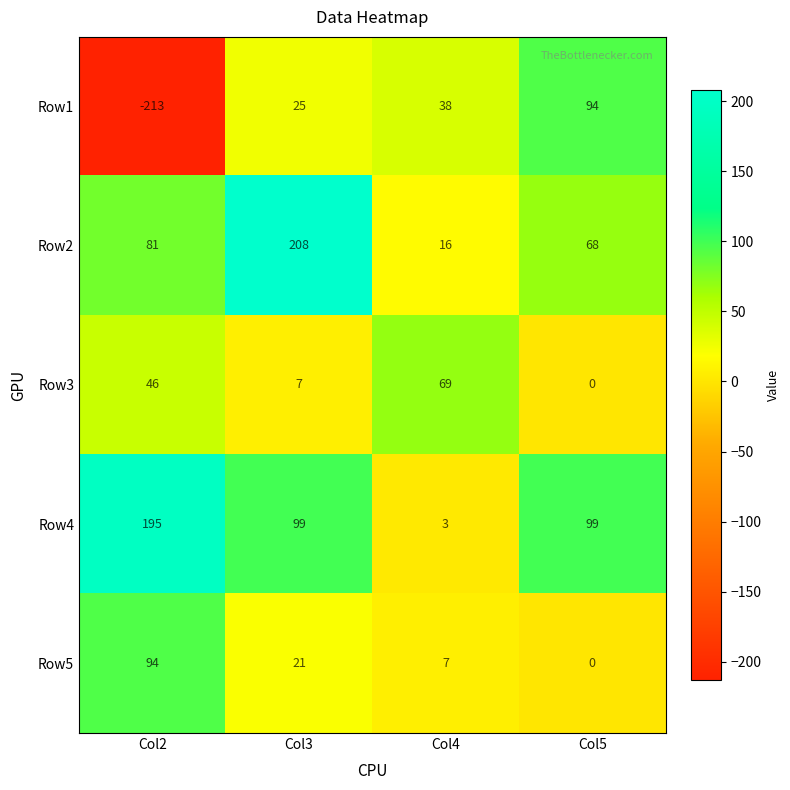

What is the total value across all series at Col2?

203